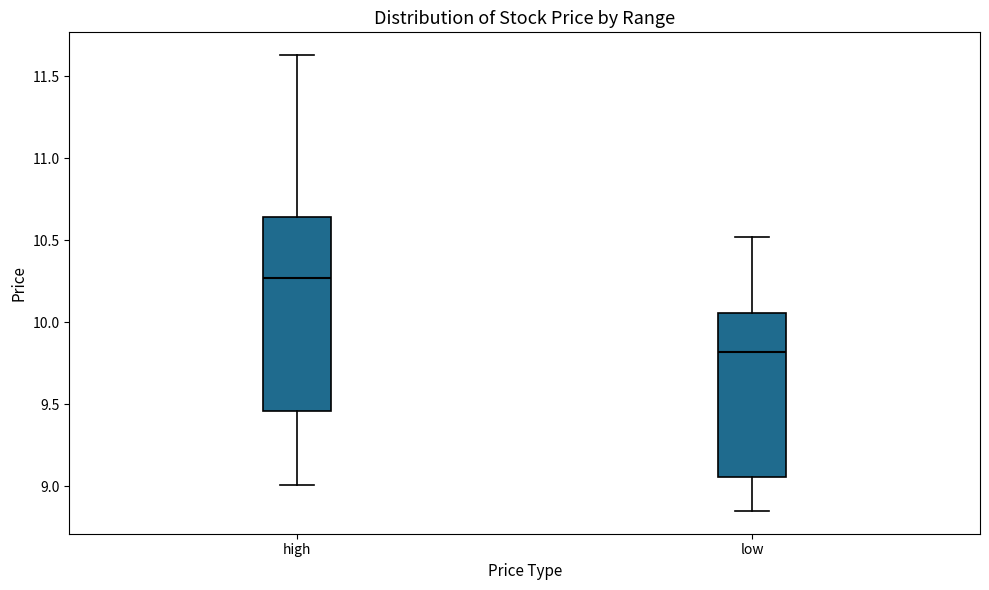

Where does the upper whisker of the box for low end on the y-axis? The values are not printed on the chart, so give them approximately, as read against the axis.

10.50